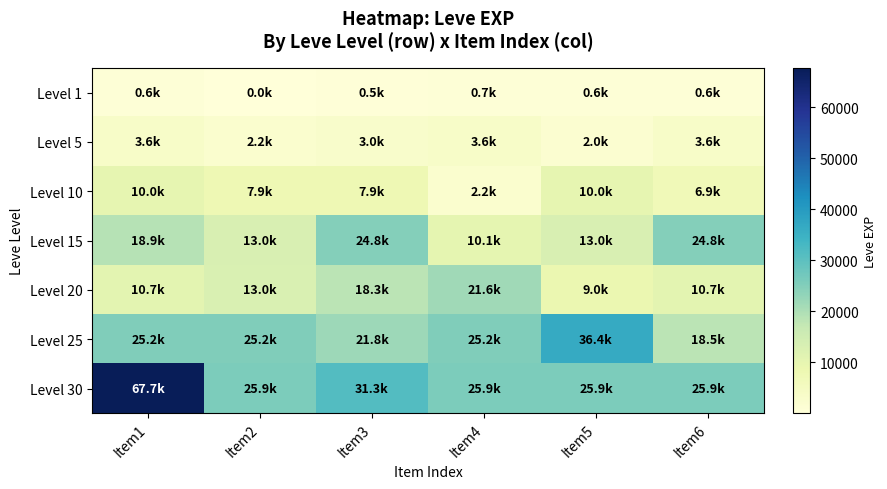

Which series has the largest range (max minus min)?

Level 30